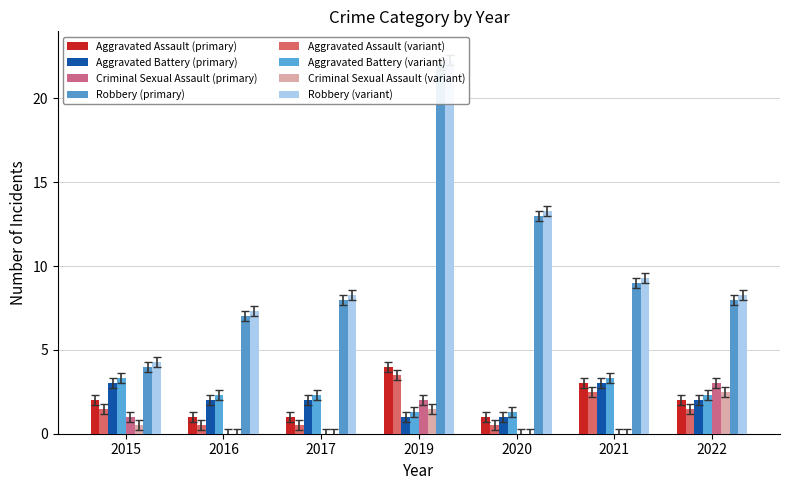

What is the difference between the Aggravated Battery values at 2022 and 2020?

1